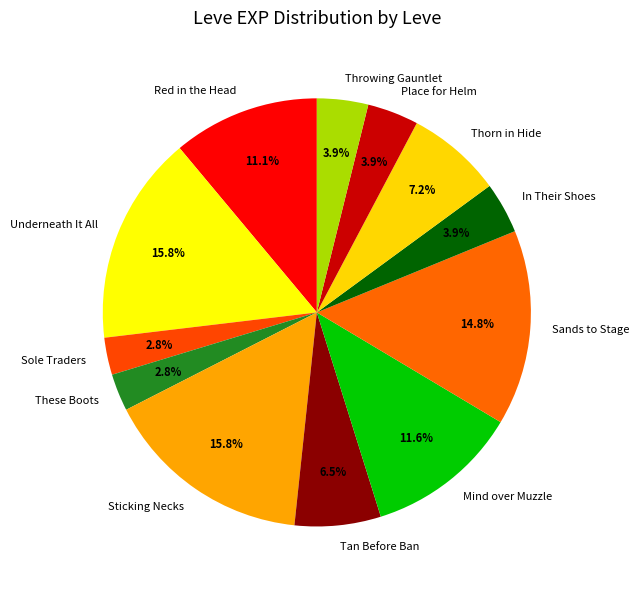

To the nearest percent, what portion does Red in the Head represent?

11%